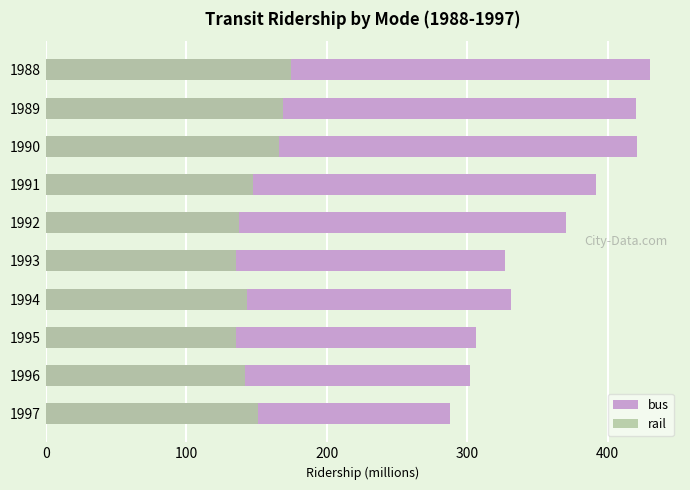

What position from the left is 6?

7